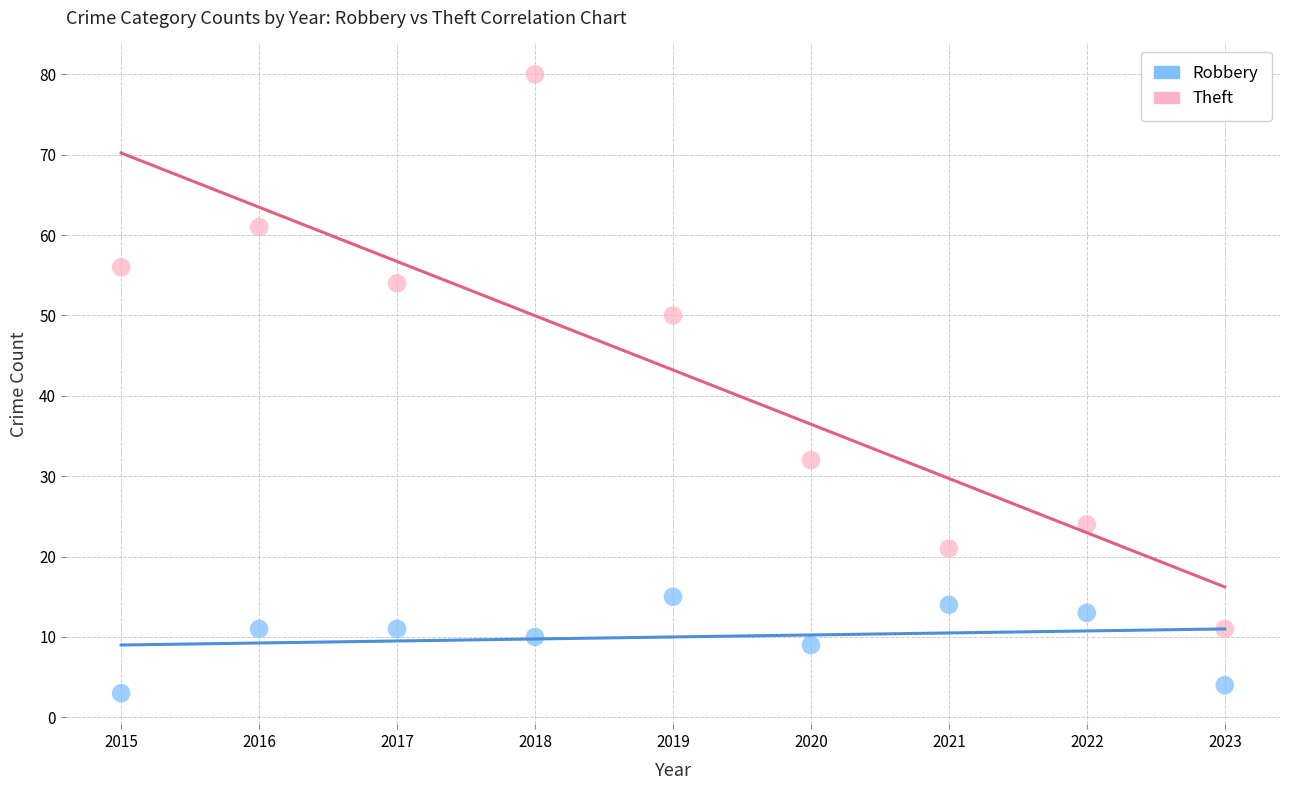

Across all data points, what is the range of X values (max minus min)?

8